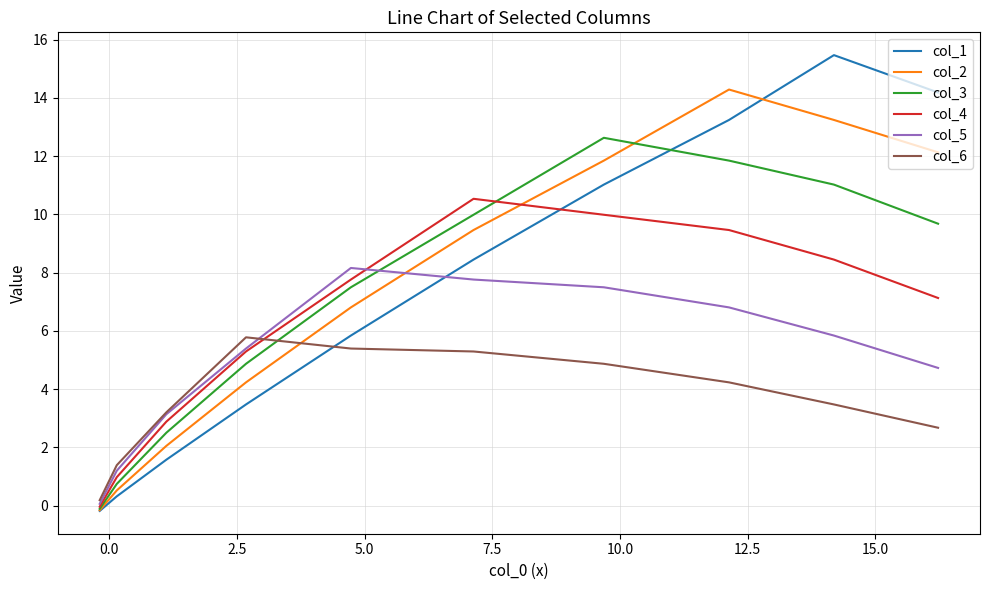

What is the sum of all col_4 values?

62.5